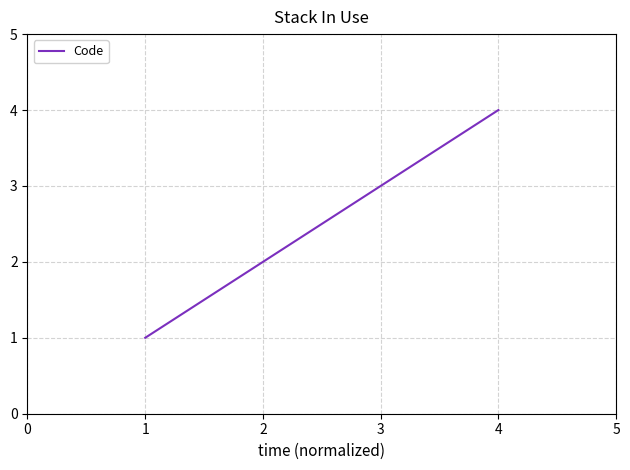

The chart shows a value of 3 at 4. True or false?

False